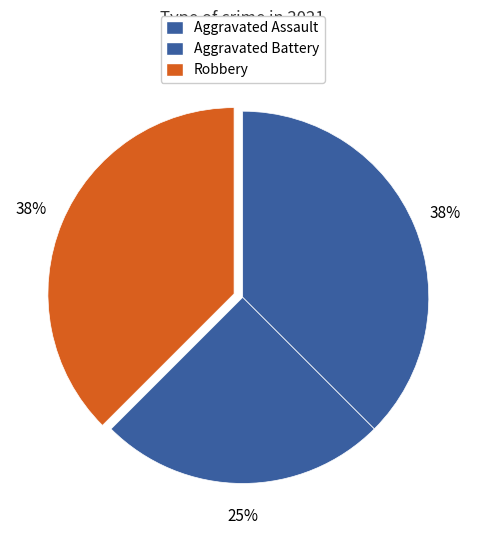

How many segments does this pie chart have?

3